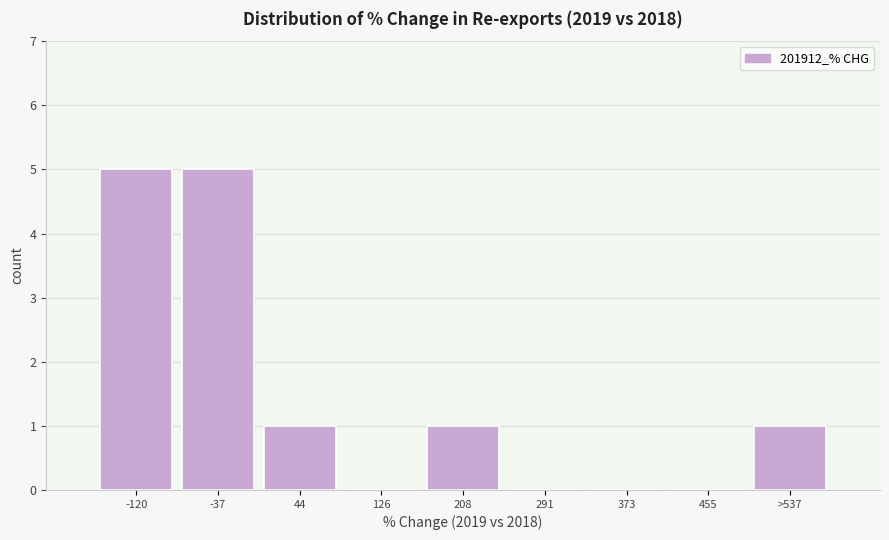

Reading left to right, what are all the values shown in this chart?

-120=5	-37=5	44=1	126=0	208=1	291=0	373=0	455=0	>537=1